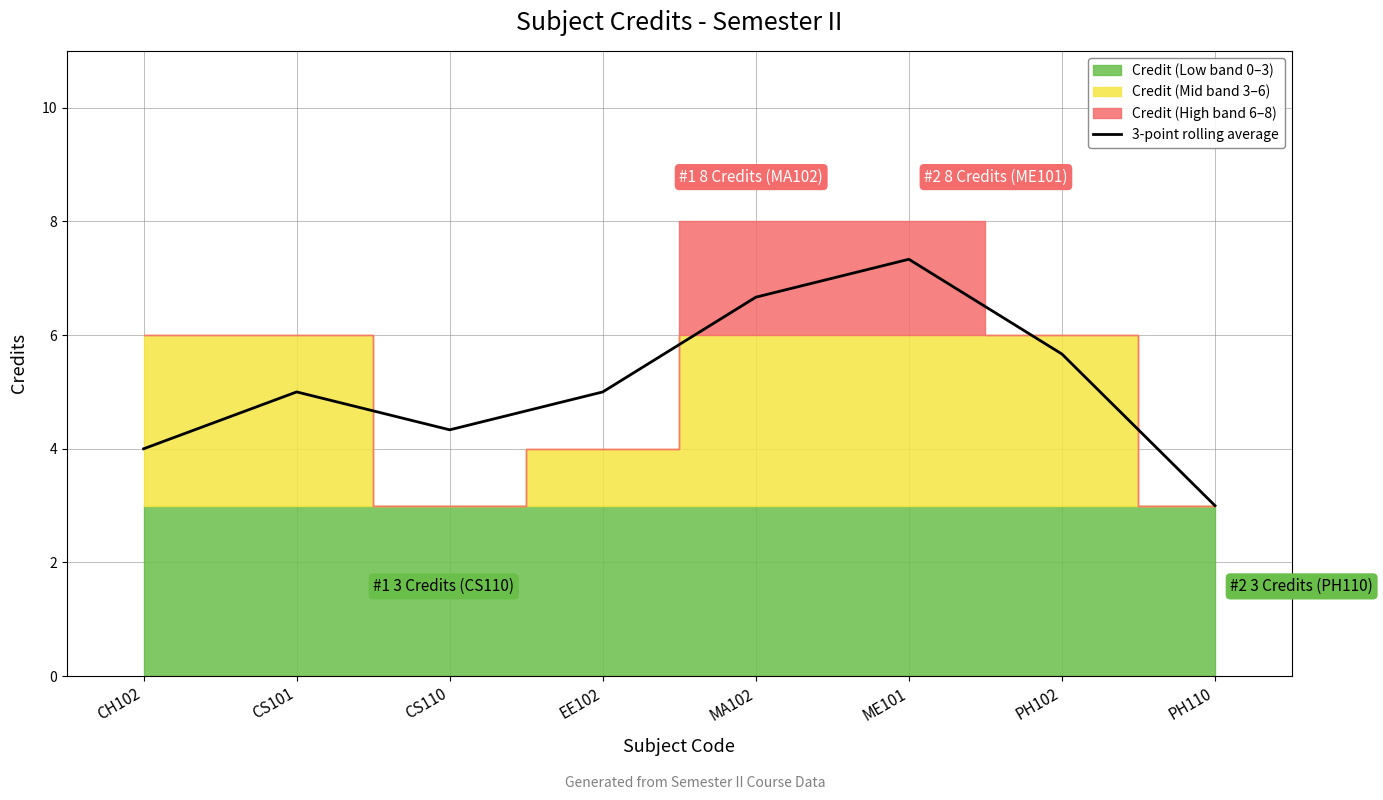

What is the difference between the values at CS101 and ME101?

2.3